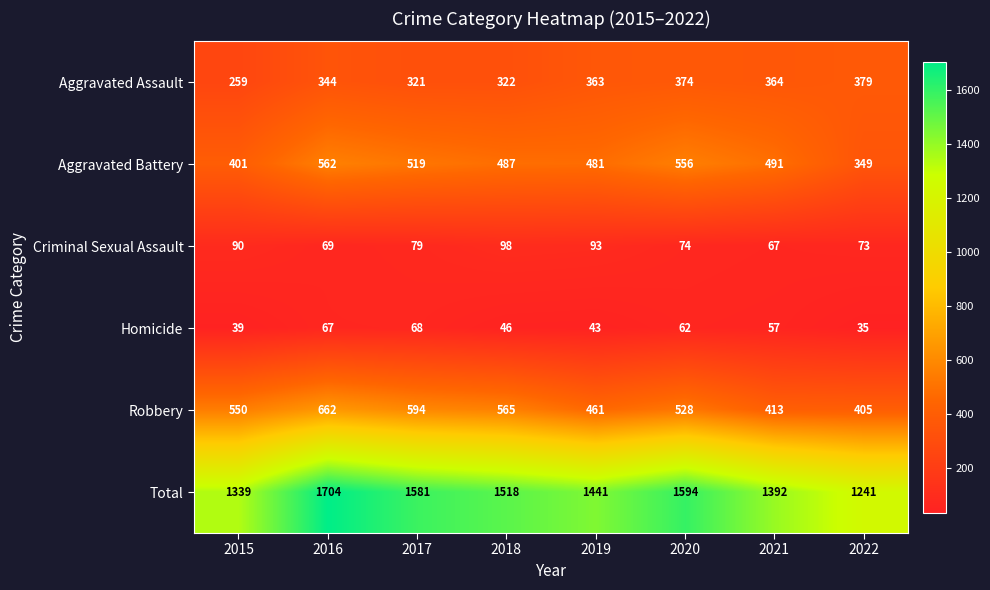

What is the difference between the second highest and second lowest values in the Robbery series?

181